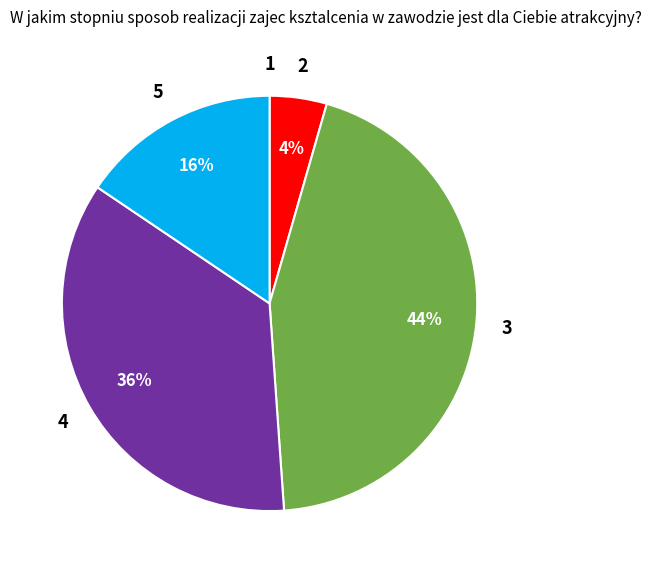

Does 5 account for over 50% of the chart?

No